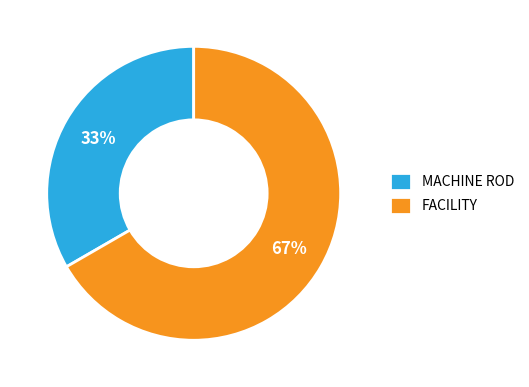

To the nearest percent, what percentage of the pie is FACILITY?

67%